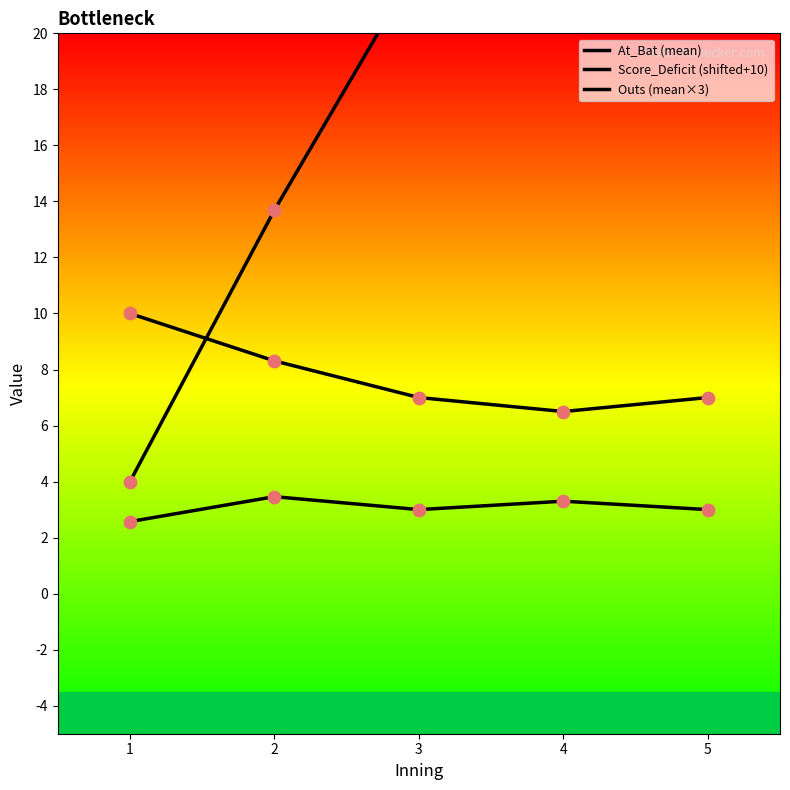

Which series contains the highest Y value?

At_Bat (mean)